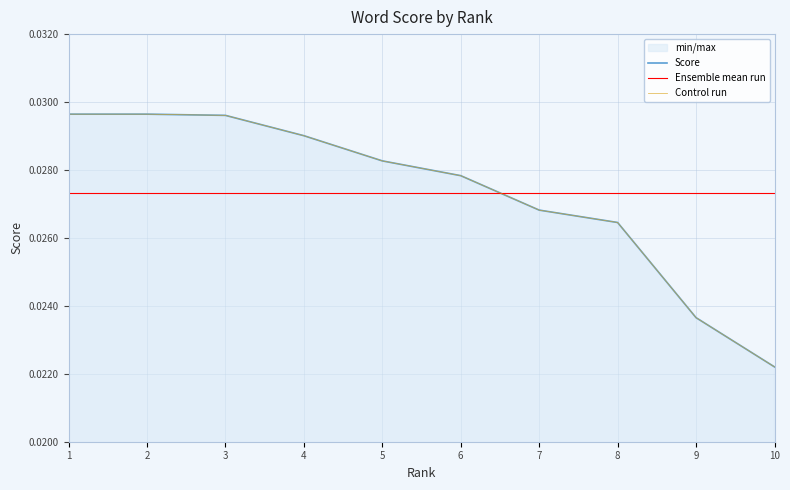

The chart shows a value of 0.0 at 8. True or false?

False